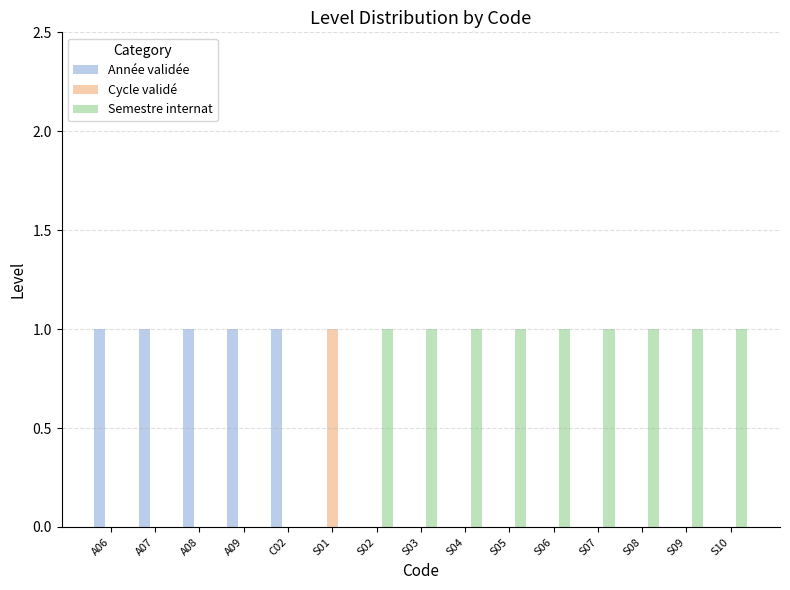

True or false: Année validée has a value of 1 at S06.

False